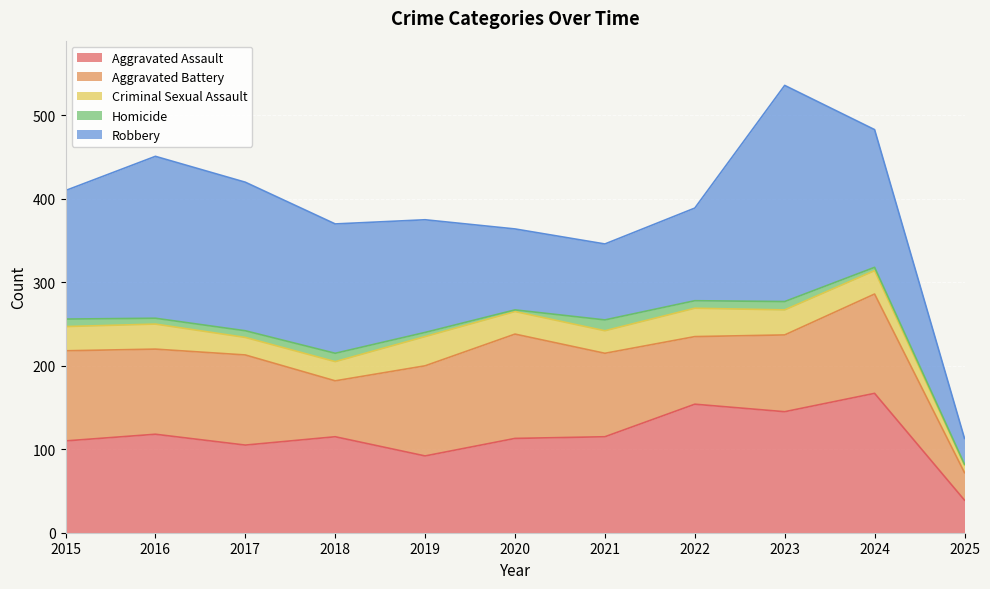

Which series has the largest total across all categories?

Robbery